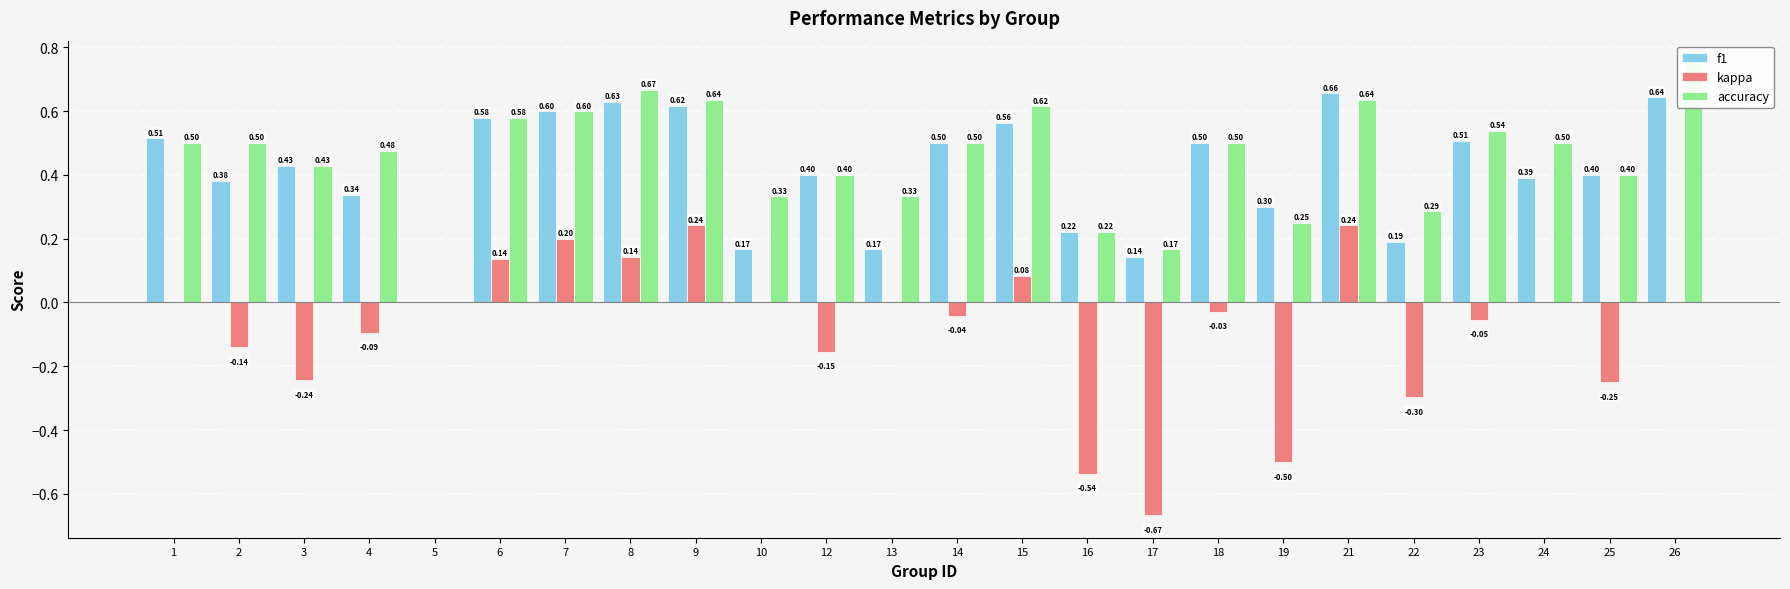

At which label is accuracy closest to 0?

5